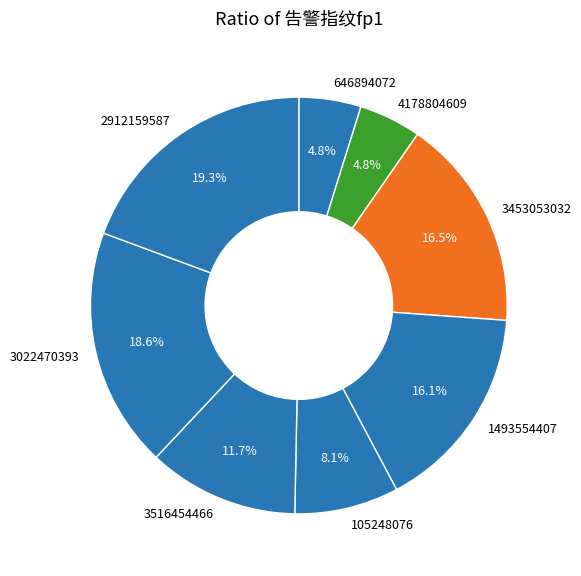

Does 105248076 account for over 50% of the chart?

No